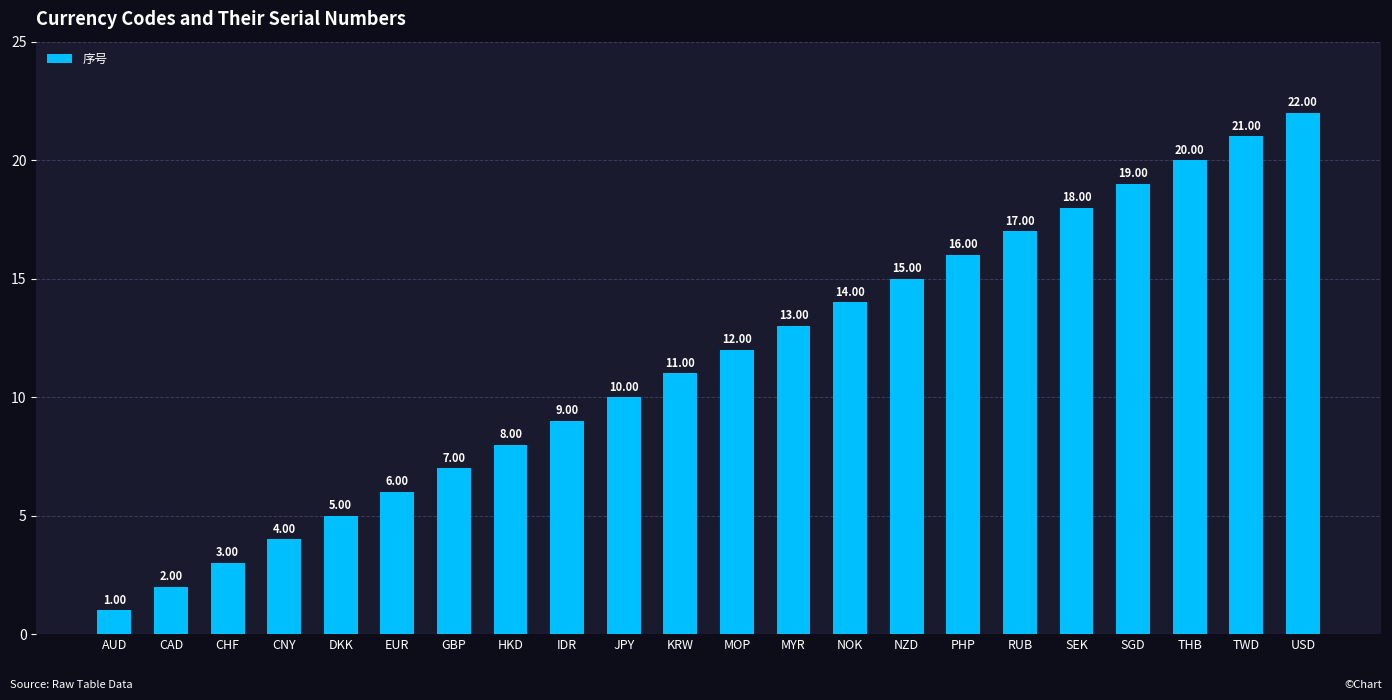

Where is the data nearest to the value 11?

KRW